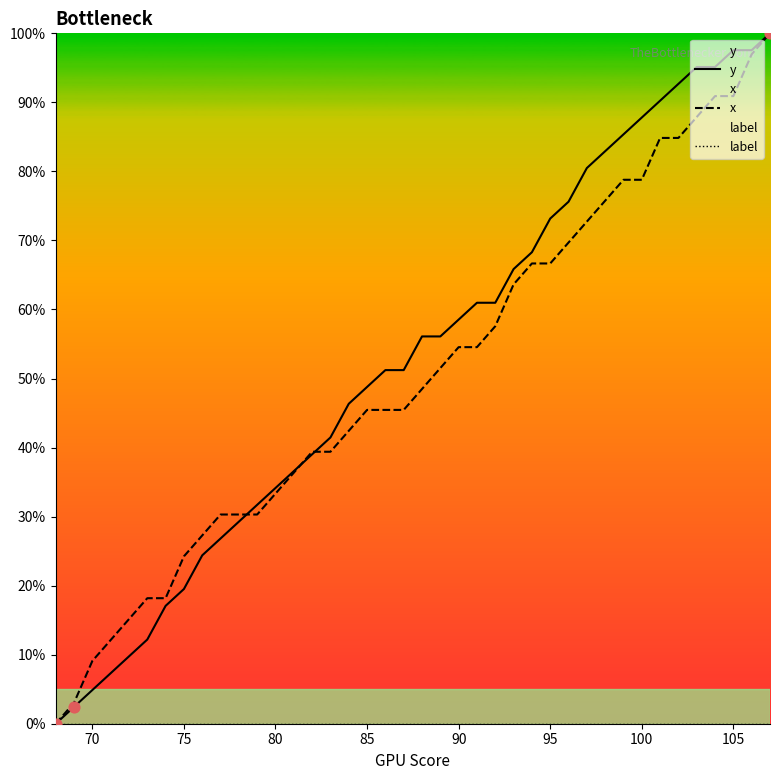

Is it true that x equals 54.5 at 90?

True